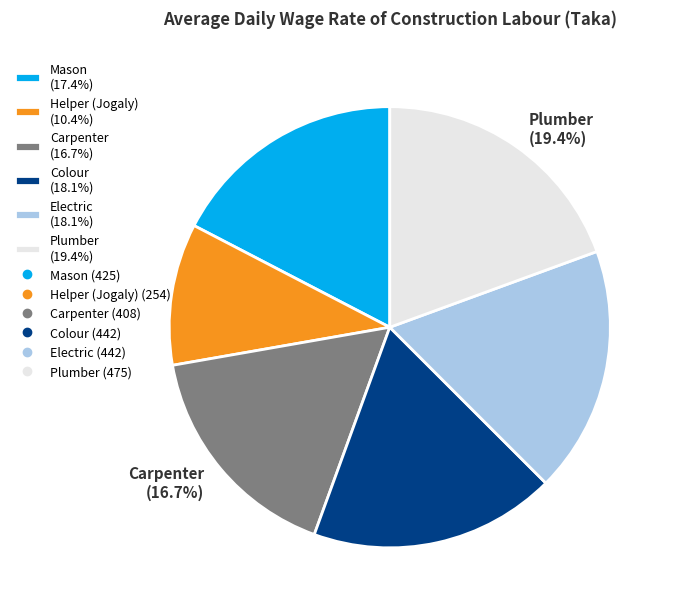

To the nearest percent, what percentage of the pie is Helper (Jogaly)?

10%